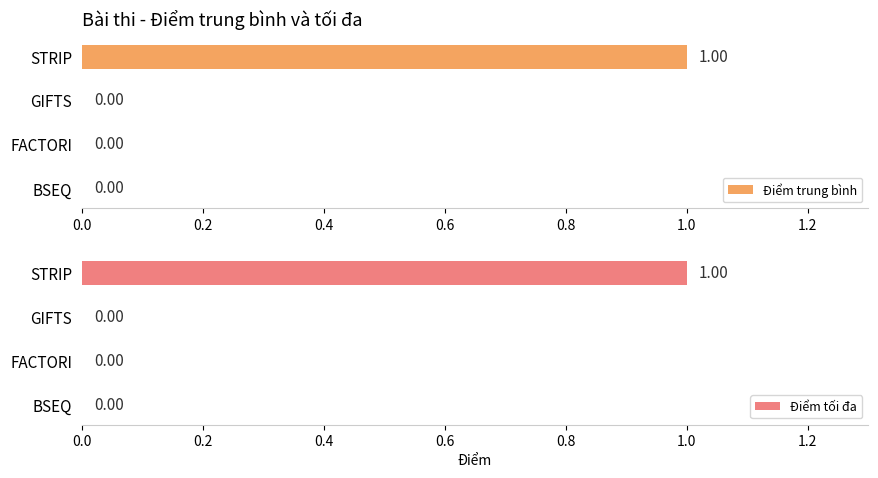

How many bars are there in each group?

2